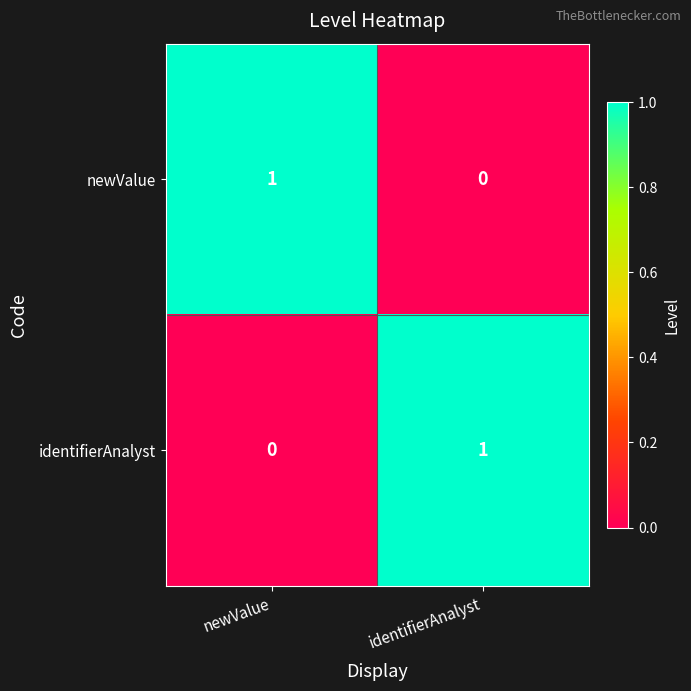

Where is identifierAnalyst nearest to the value 0?

newValue